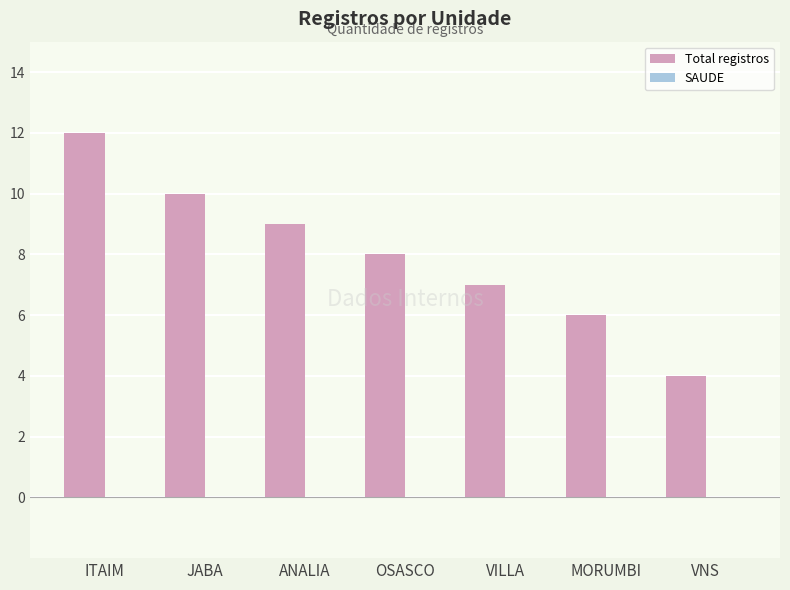

Reading left to right, list all the values displayed in this chart.

ITAIM=12	JABA=10	ANALIA=9	OSASCO=8	VILLA=7	MORUMBI=6	VNS=4